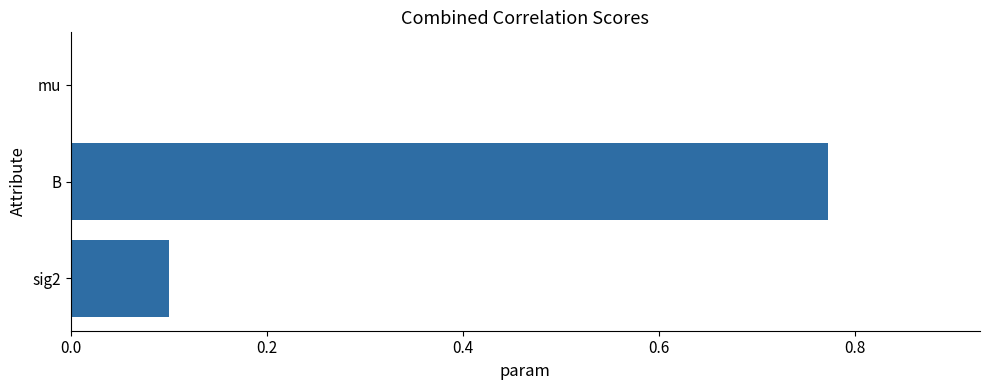

What is the sum of all values?

0.9